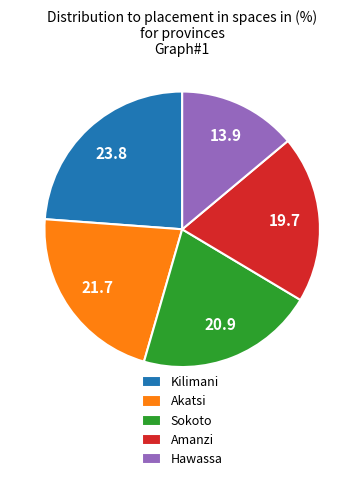

Is it true that Hawassa is 14% of the pie?

True